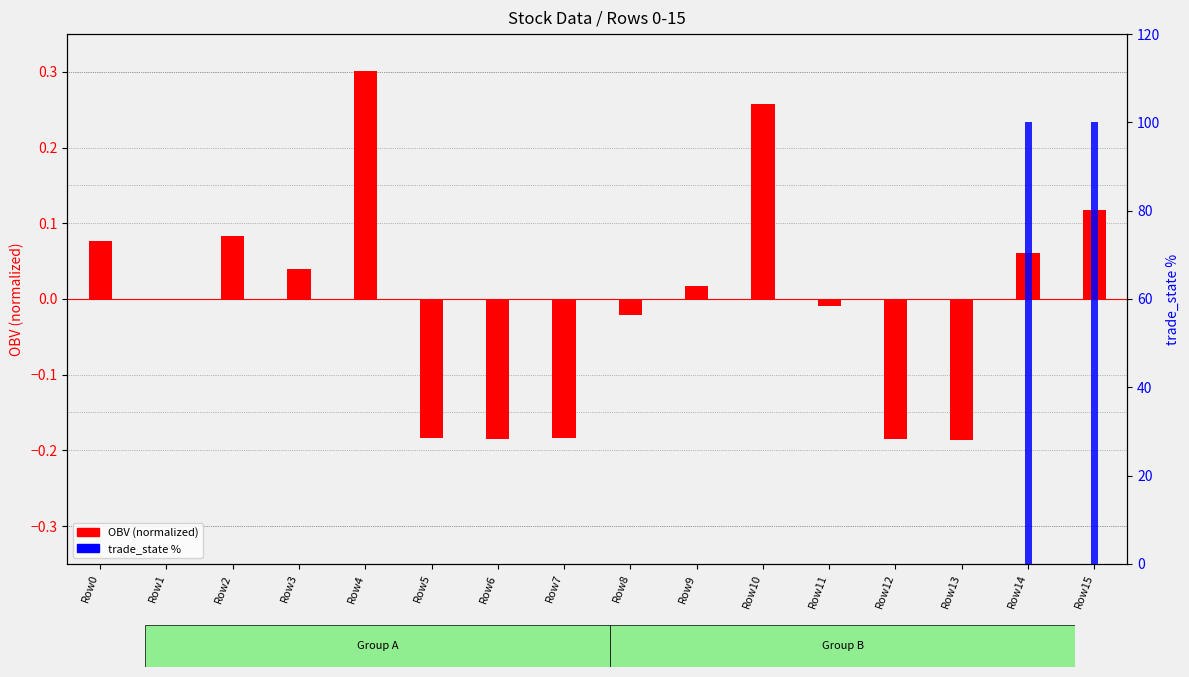

How many groups of bars are there?

16